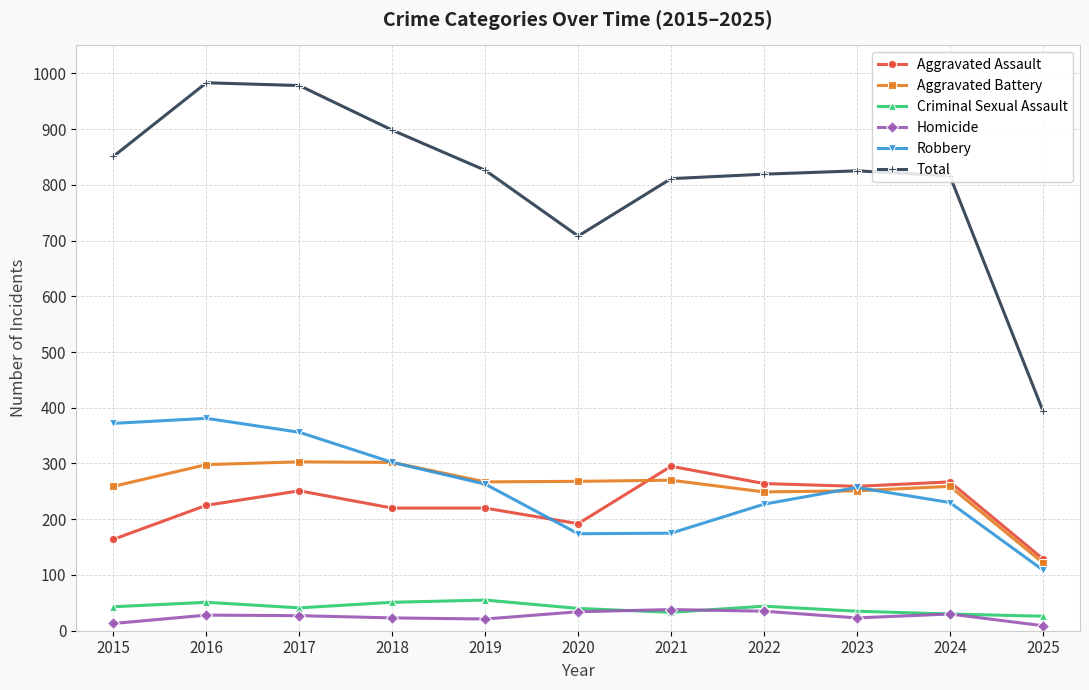

What is the sum of all Aggravated Battery values?

2848